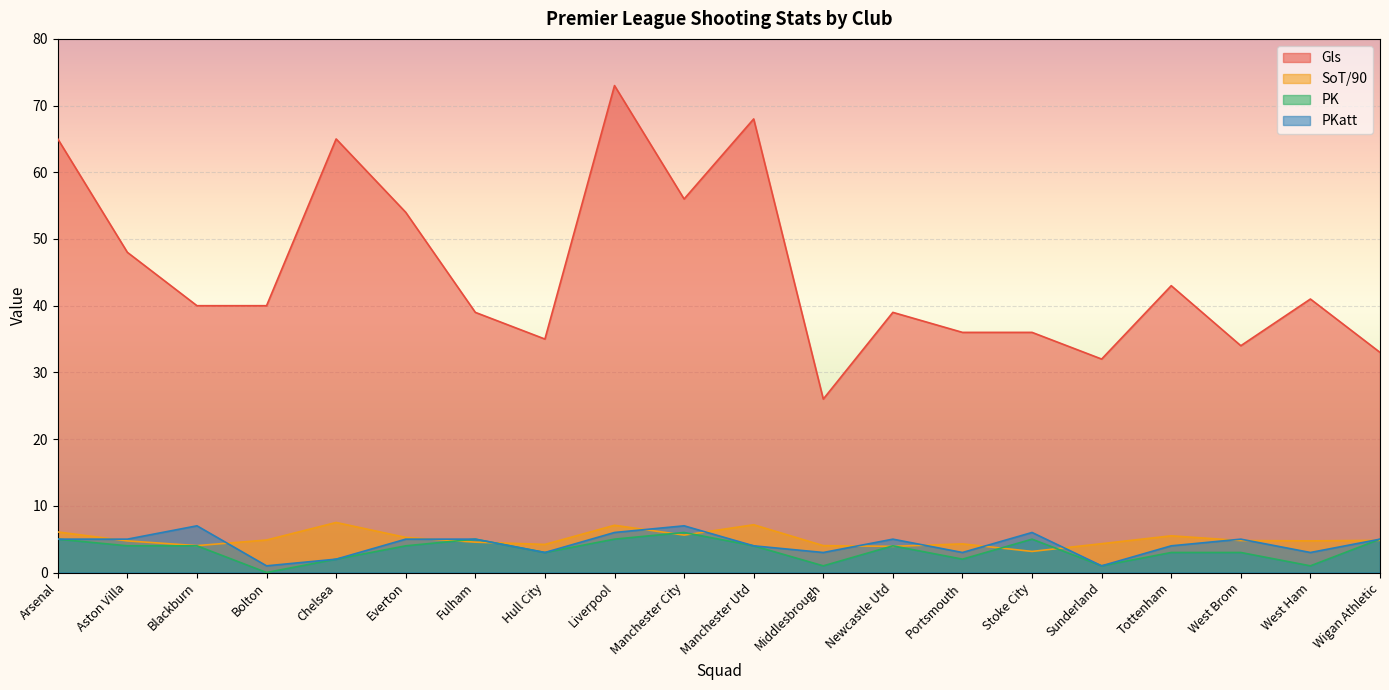

What is the average value of the PK series?

3.4